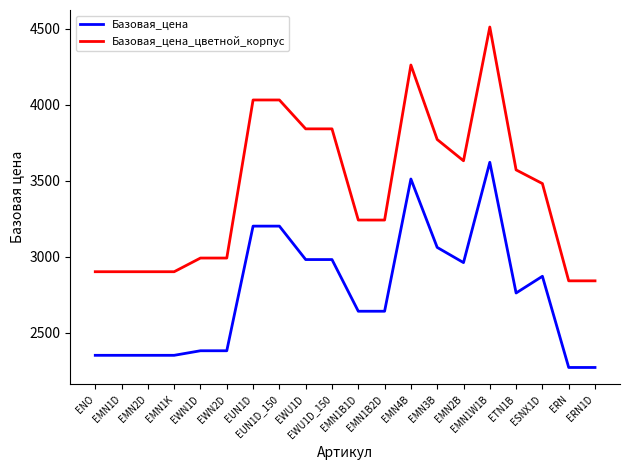

List the series in order of their overall mean, highest first.

Базовая_цена_цветной_корпус, Базовая_цена